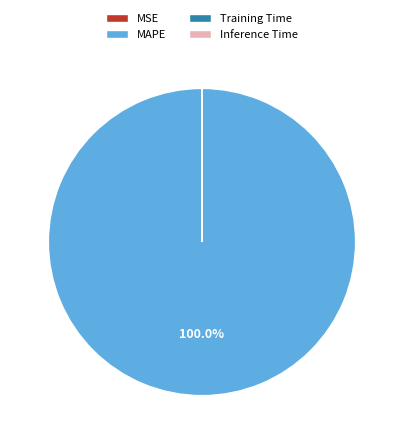

Which category accounts for the majority?

MAPE